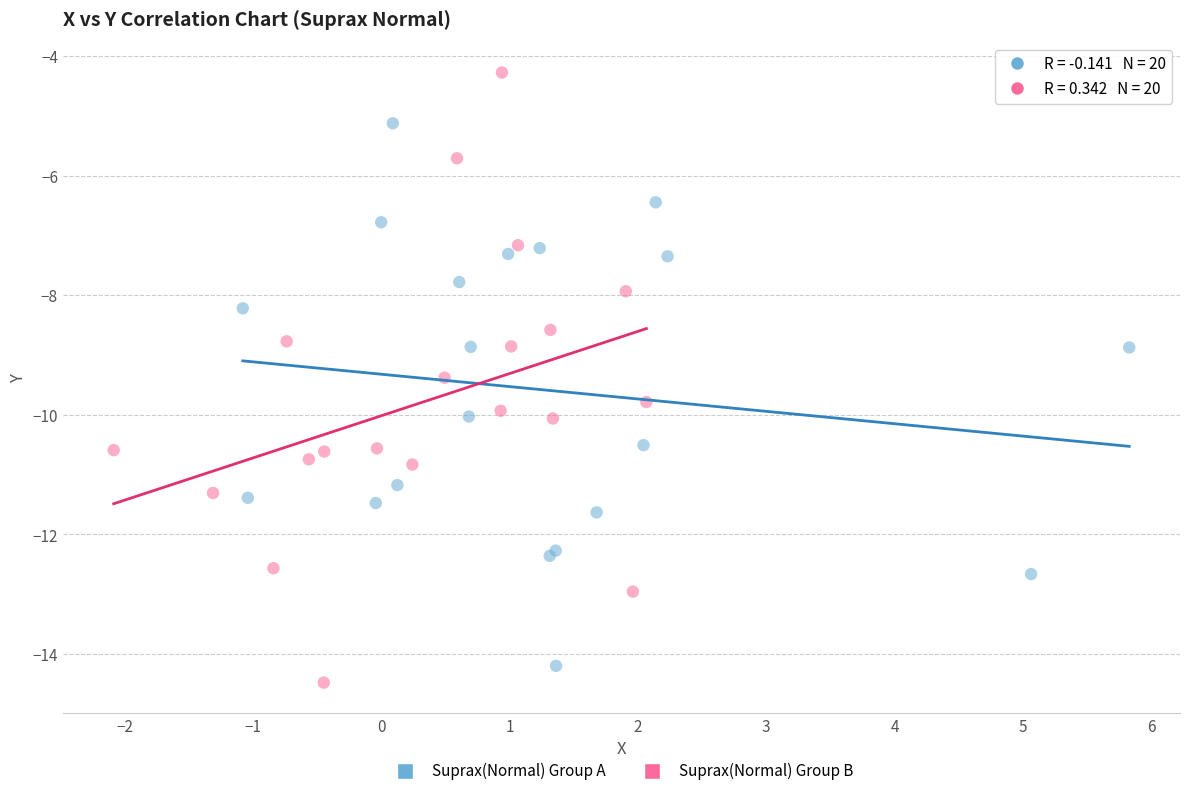

Which series has the largest Y range (max minus min)?

Suprax(Normal) Group B